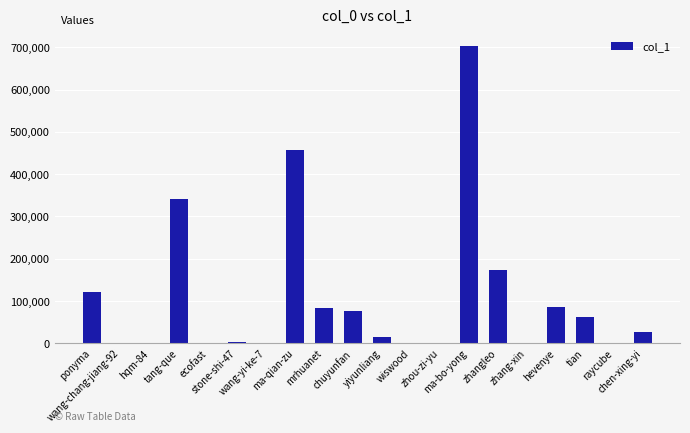

What is the sum of all values?

2152602